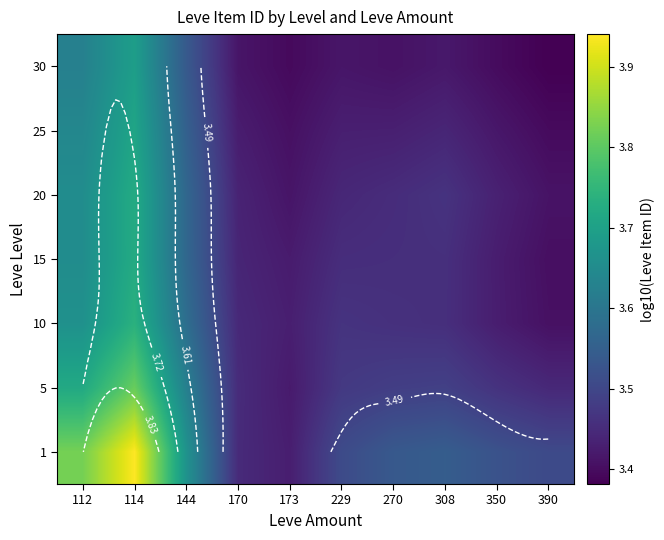

What is the difference between the highest and lowest values at 114?

0.2